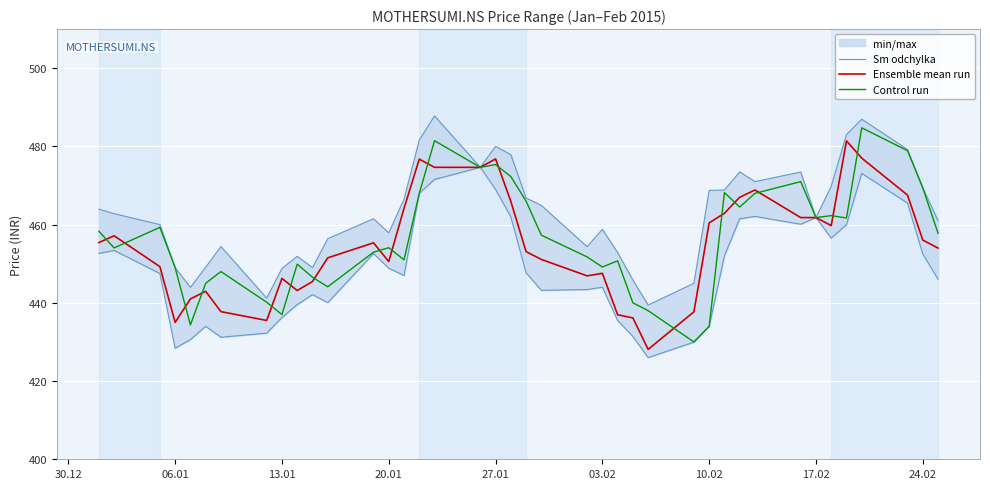

The Control run series shows 449.0 at 06.01. True or false?

True